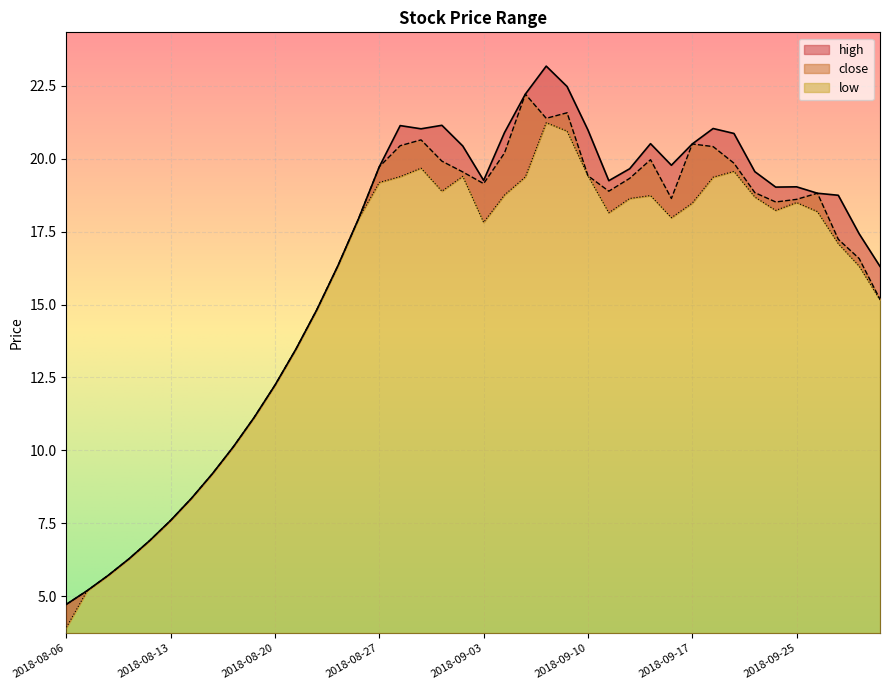

At how many categories does at least one series exceed 13?

29